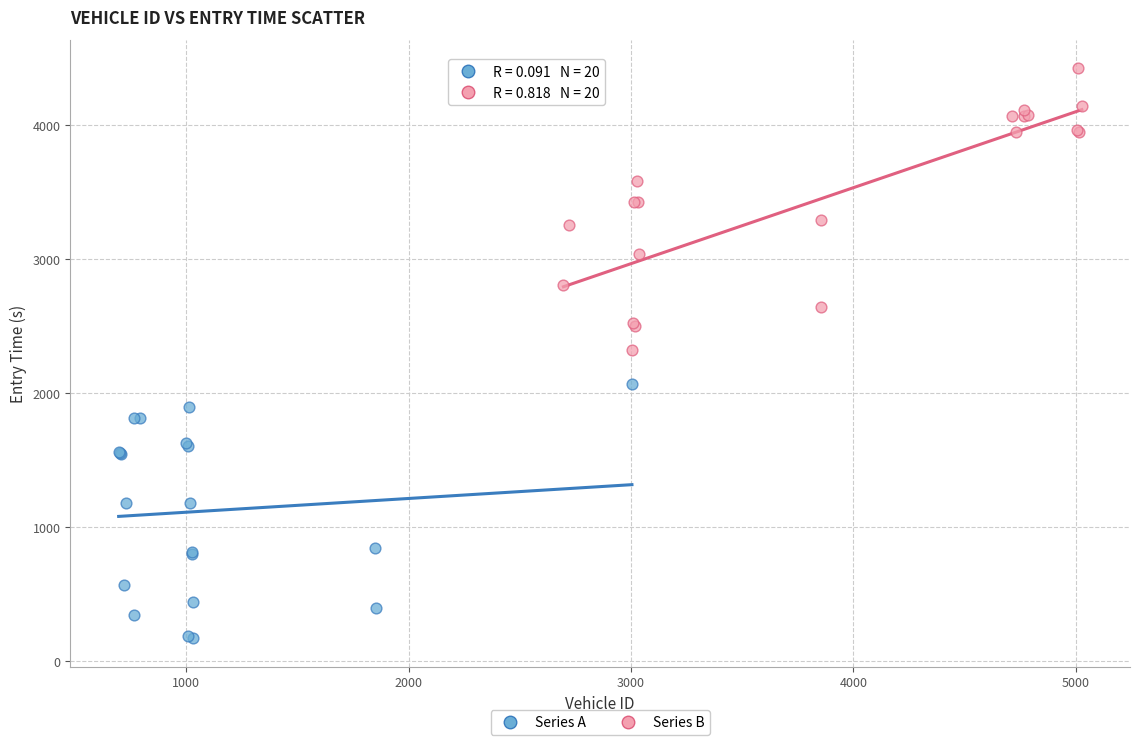

Which series contains the lowest Y value?

Series A